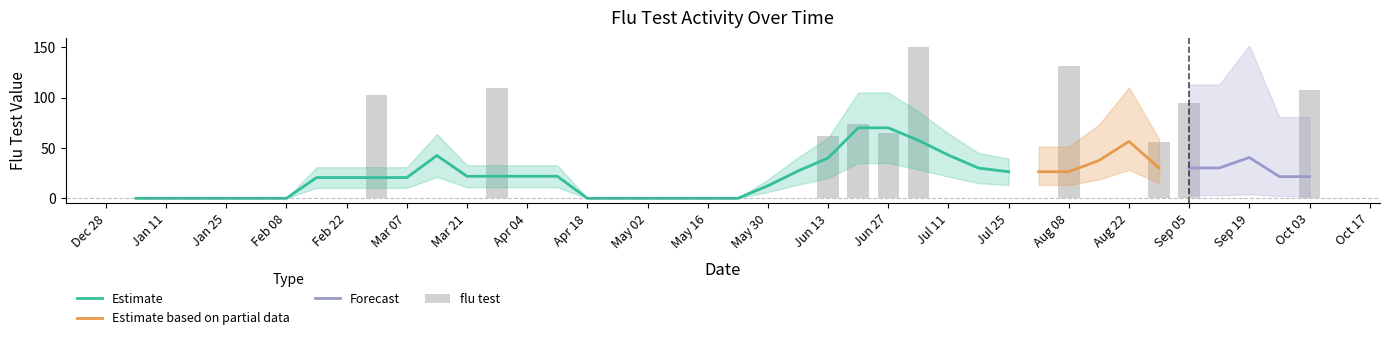

Is it true that Estimate equals 11.6 at Mar 07?

False